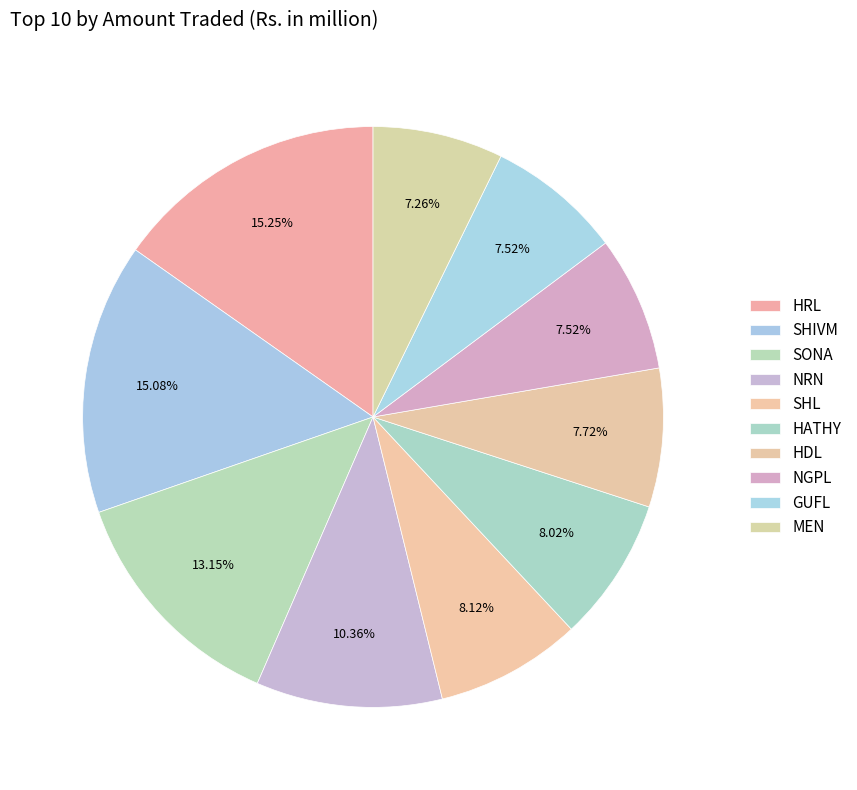

Rank the categories by value from highest to lowest.

HRL, SHIVM, SONA, NRN, SHL, HATHY, HDL, NGPL, GUFL, MEN